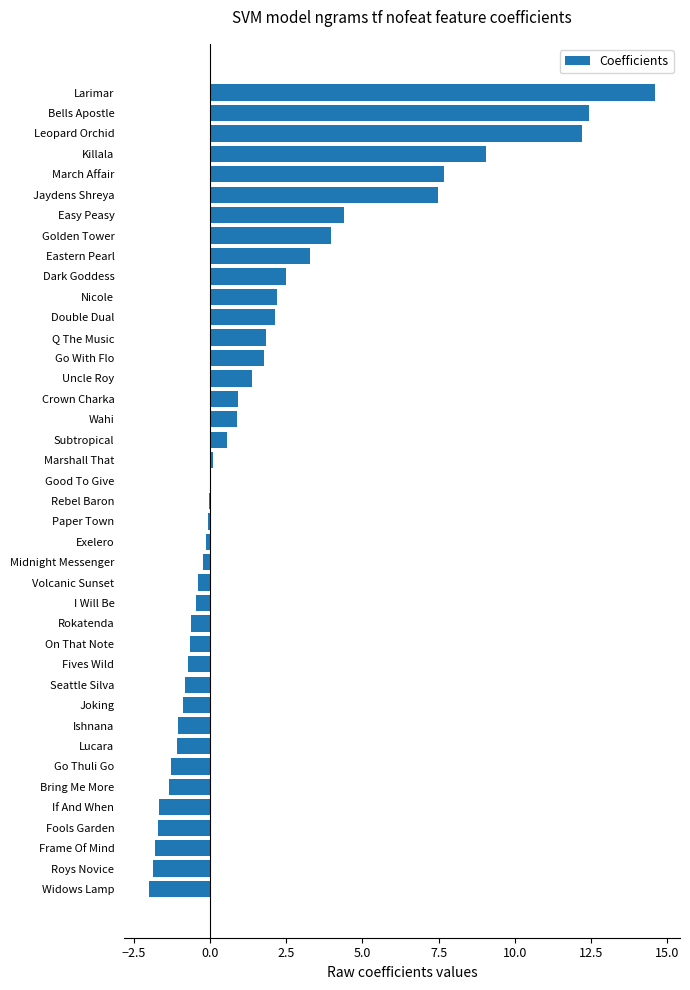

Count the number of categories in the chart.

40